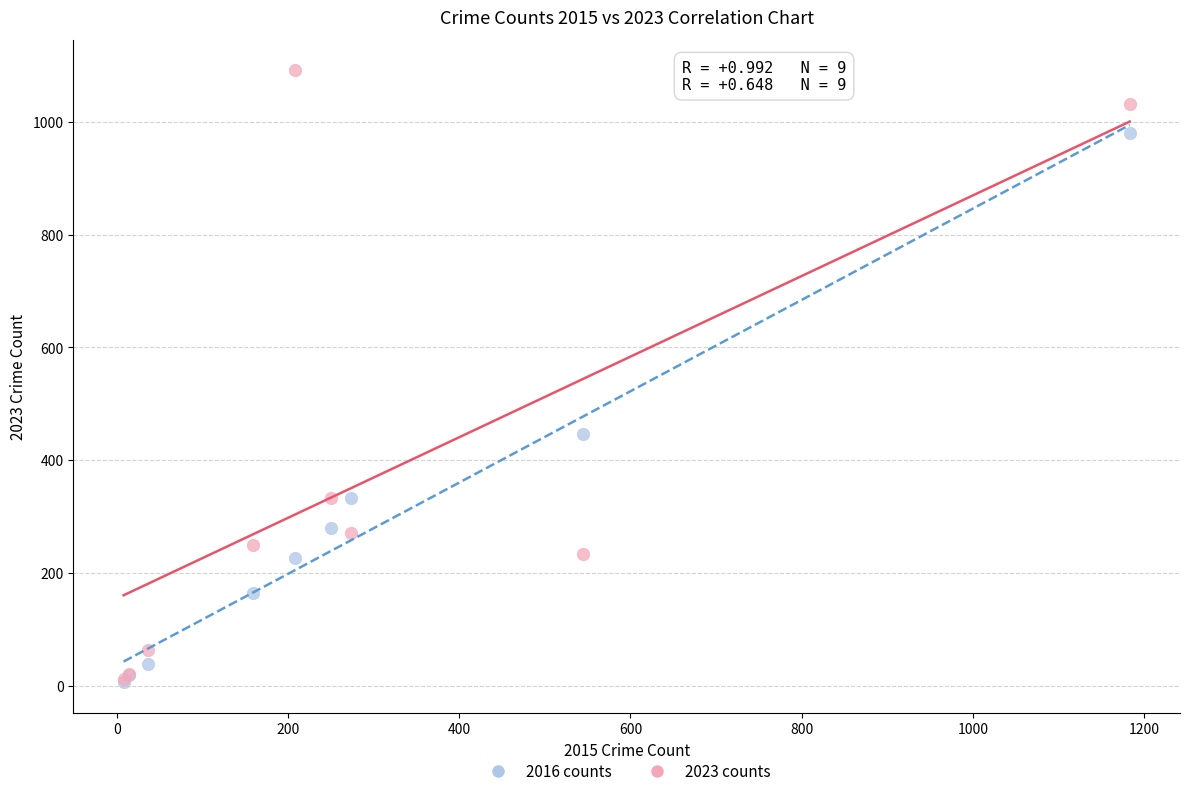

In the 2016 counts series, what Y value is closest to 493?

447